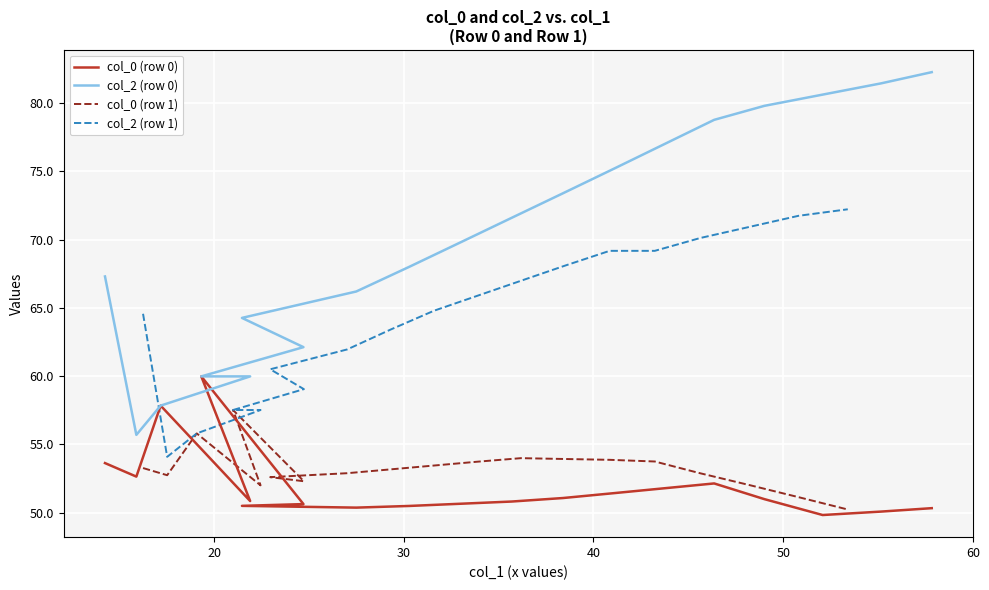

What is the minimum value for col_0 (row 1)?

50.2